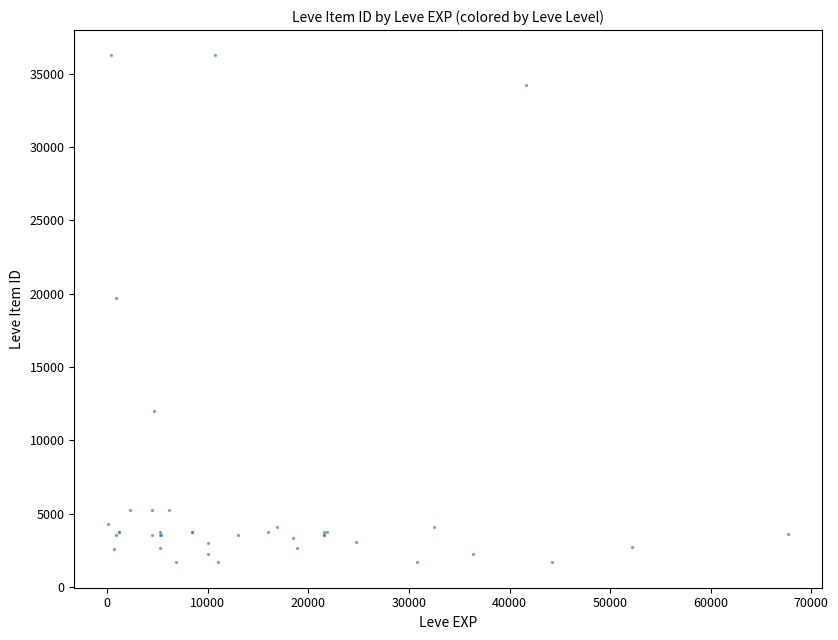

What Y value in the scatter plot is closest to 18967?

19744